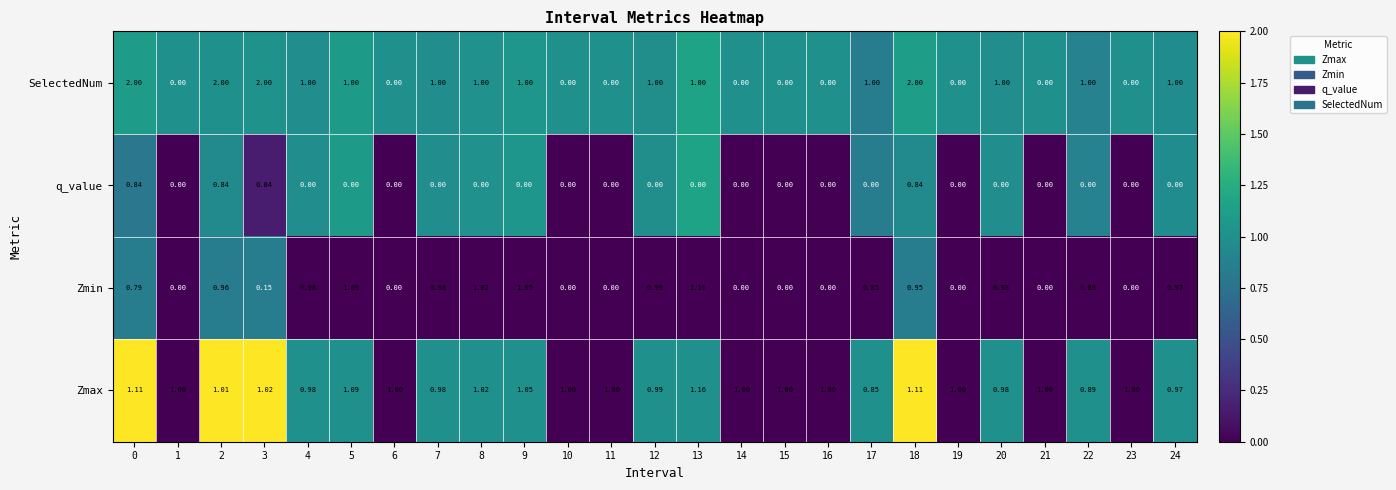

Which series has the largest total across all categories?

Zmax